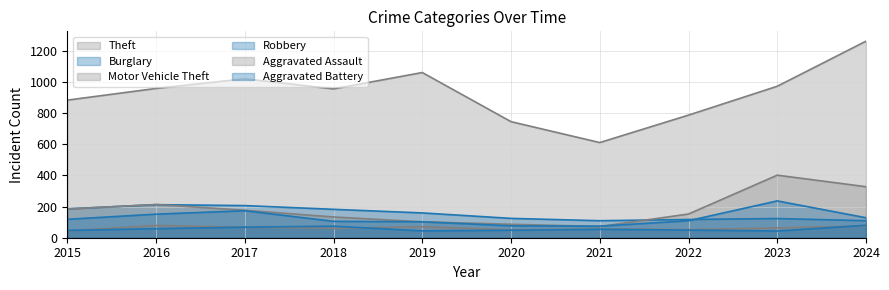

Which series changed the most between 2016 and 2017?

Theft